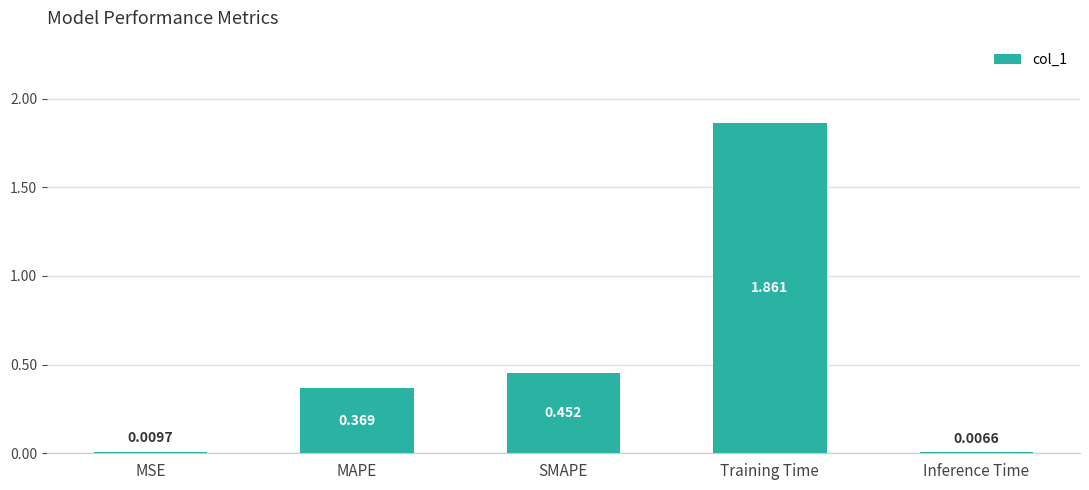

What is the change in value from MAPE to SMAPE?

+0.1